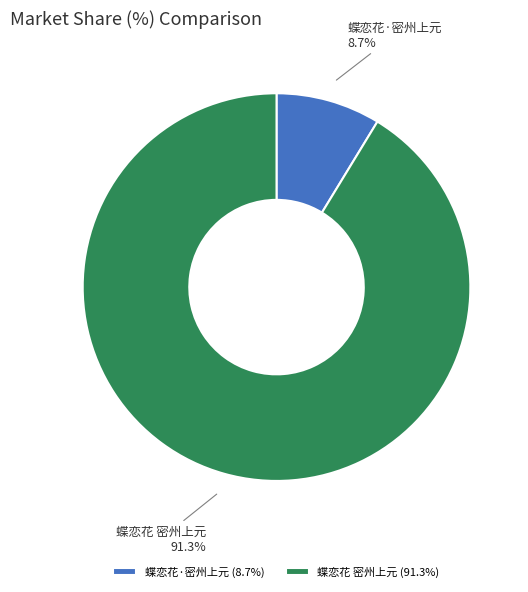

How many segments does this pie chart have?

2